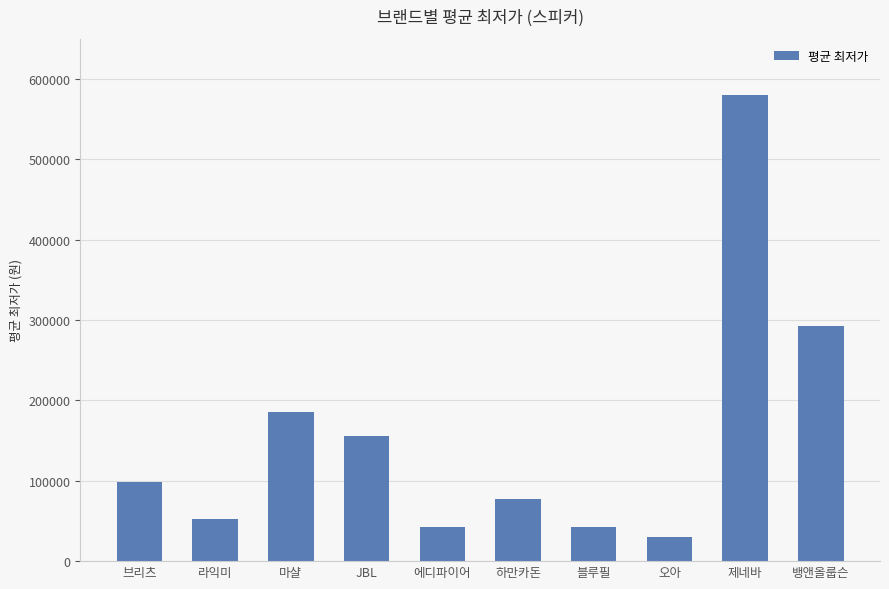

How many data points are less than 98950?

5